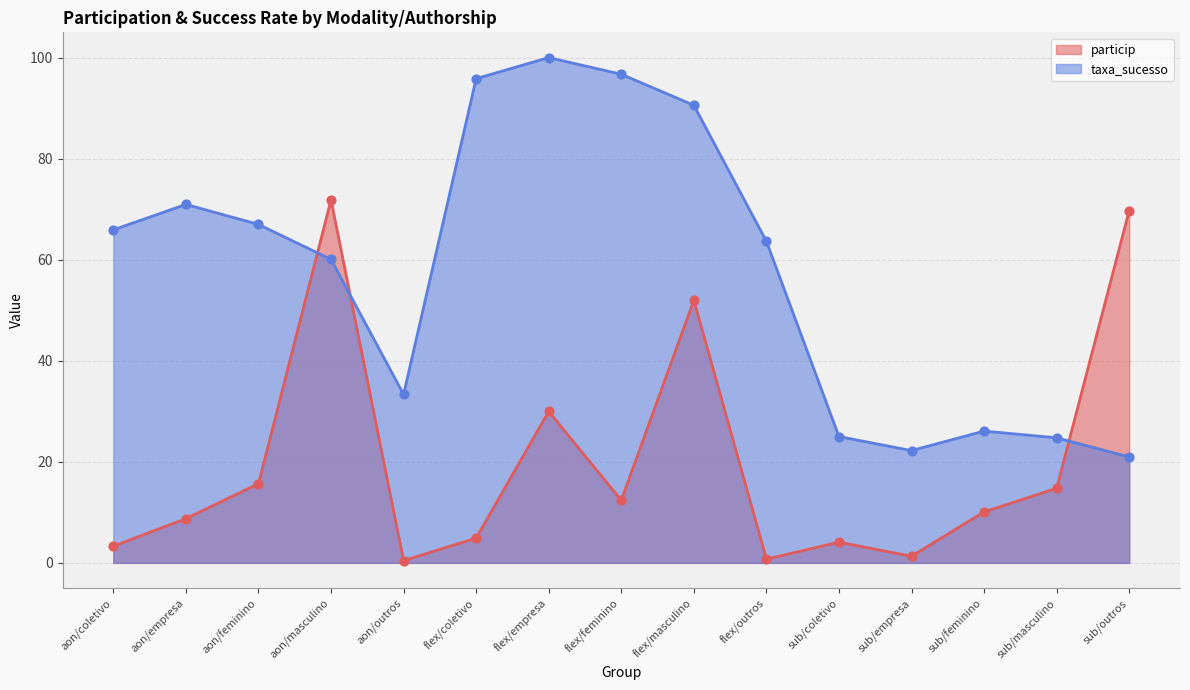

At how many categories does at least one series exceed 7?

15